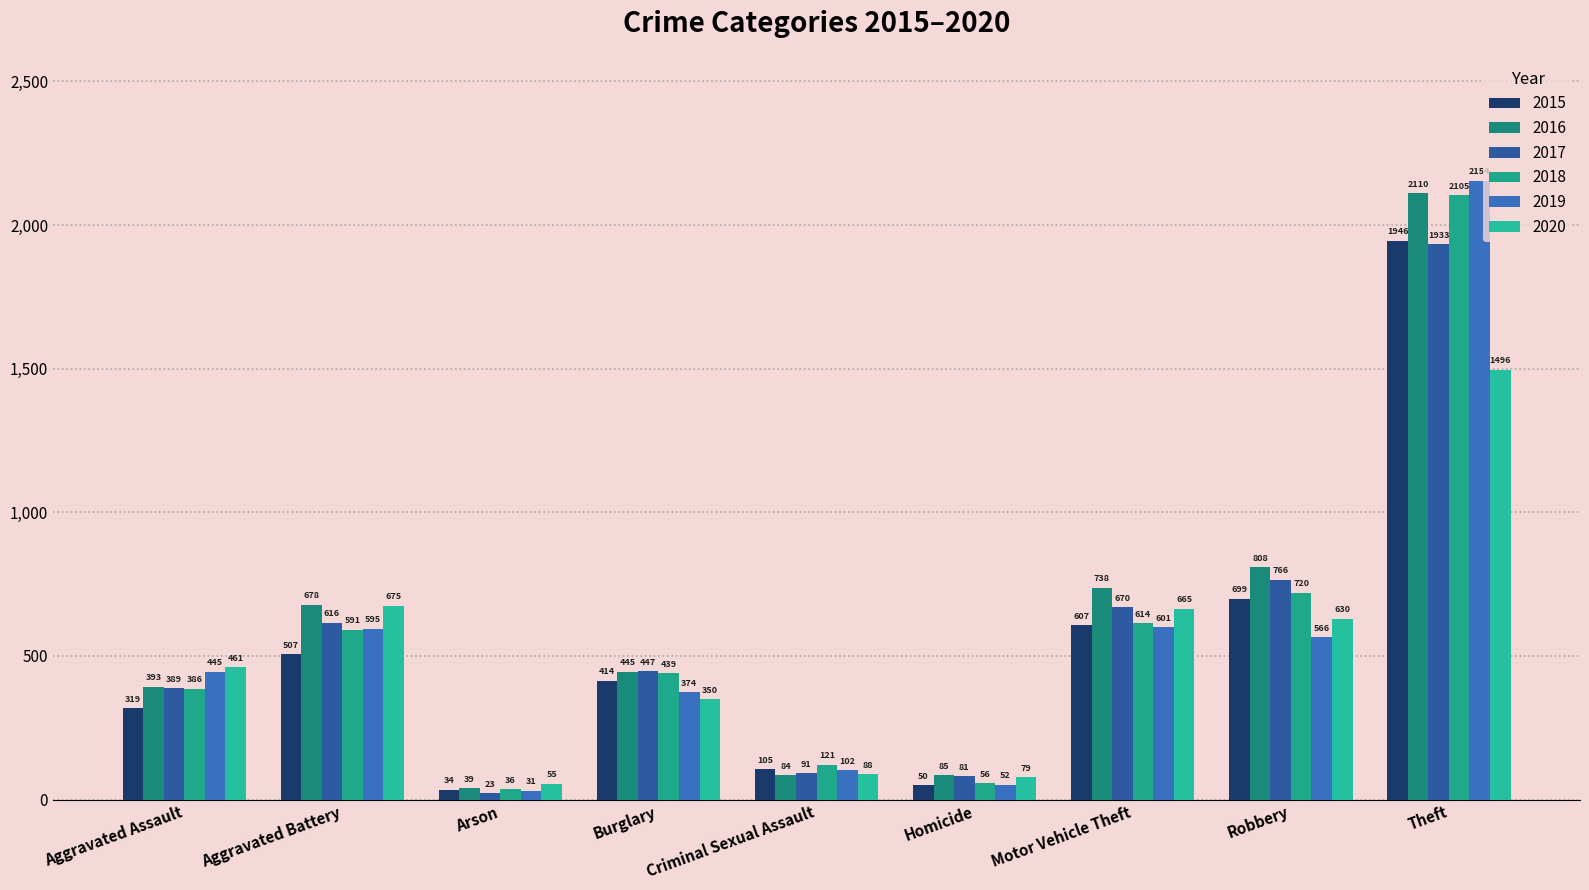

What is the sum of all 2017 values?

5016